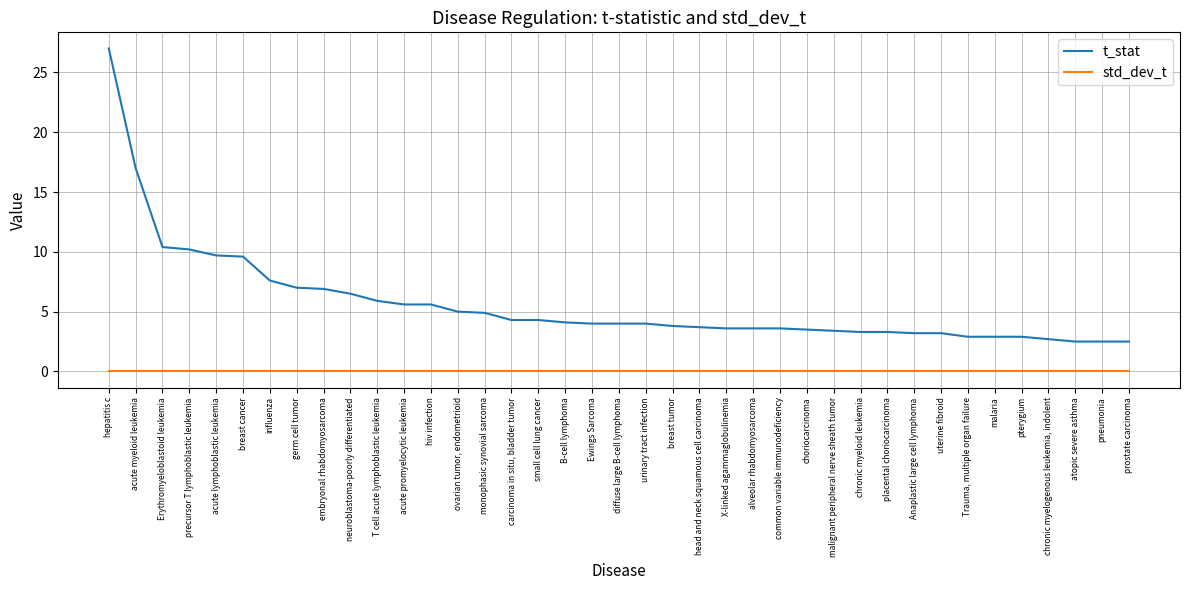

Is this an area chart (filled region under the line)?

No